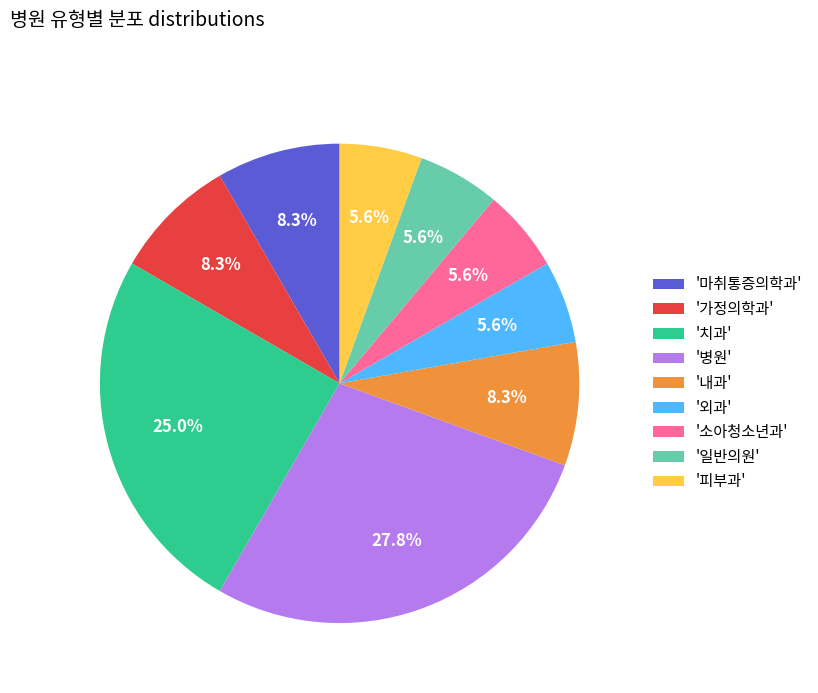

Count the number of slices in the pie.

9